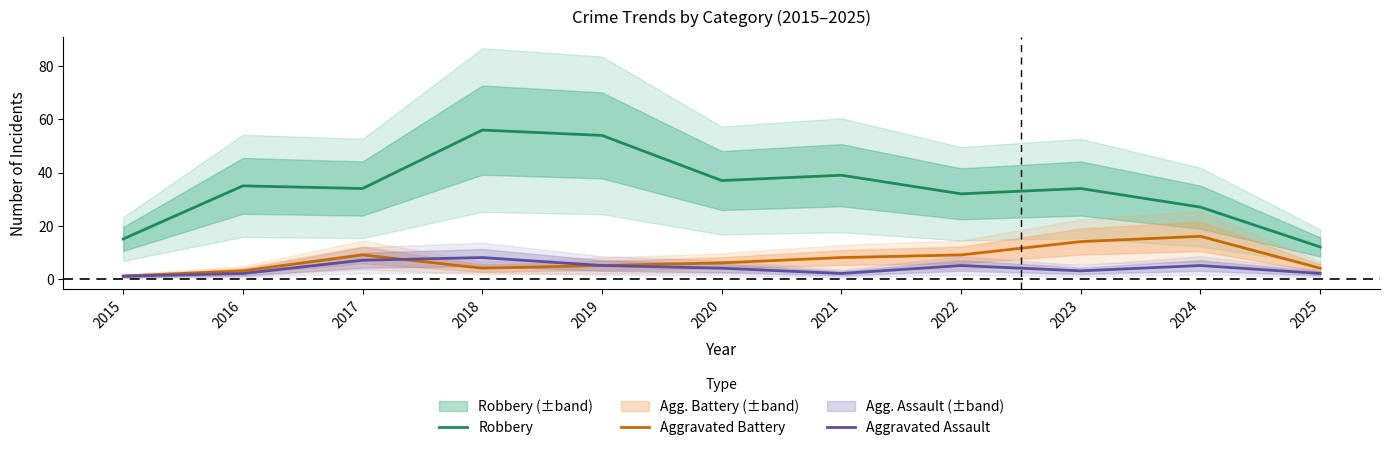

Rank the categories by Aggravated Assault value from lowest to highest.

2015, 2016, 2021, 2025, 2023, 2020, 2019, 2022, 2024, 2017, 2018